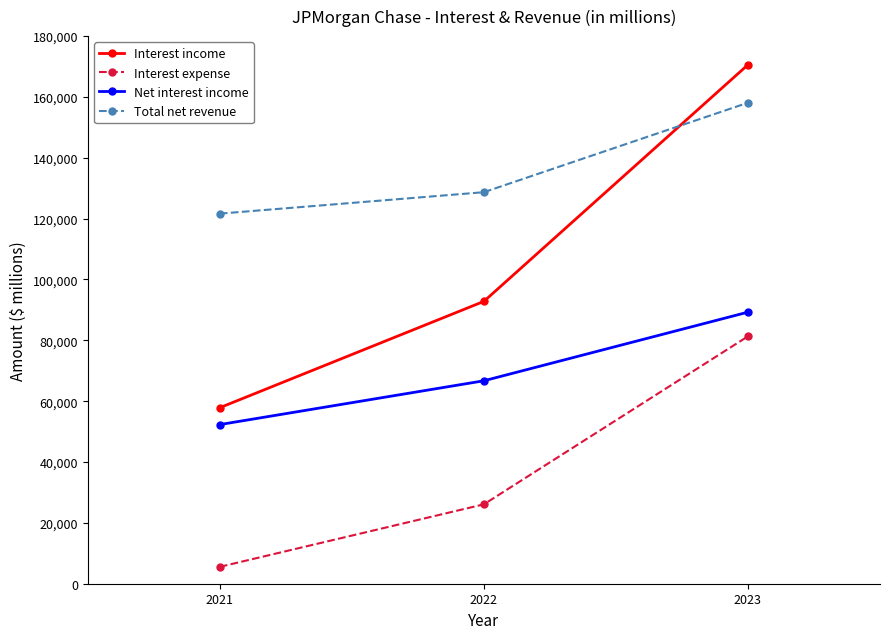

Reading left to right, list all the values displayed in this chart.

Interest income: 2021=57864	2022=92807	2023=170588
Interest expense: 2021=5553	2022=26097	2023=81321
Net interest income: 2021=52311	2022=66710	2023=89267
Total net revenue: 2021=121649	2022=128695	2023=158104